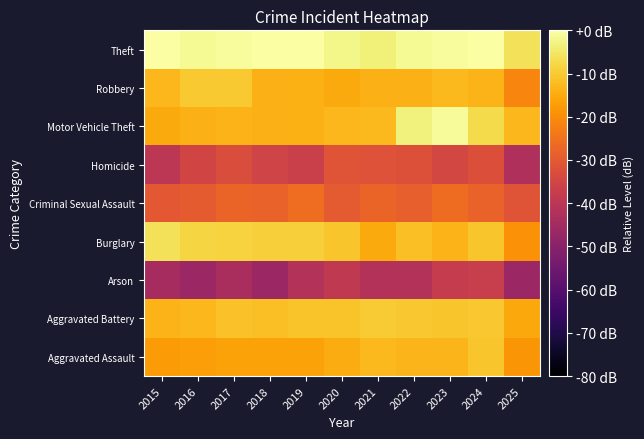

How many series are shown in this chart?

9